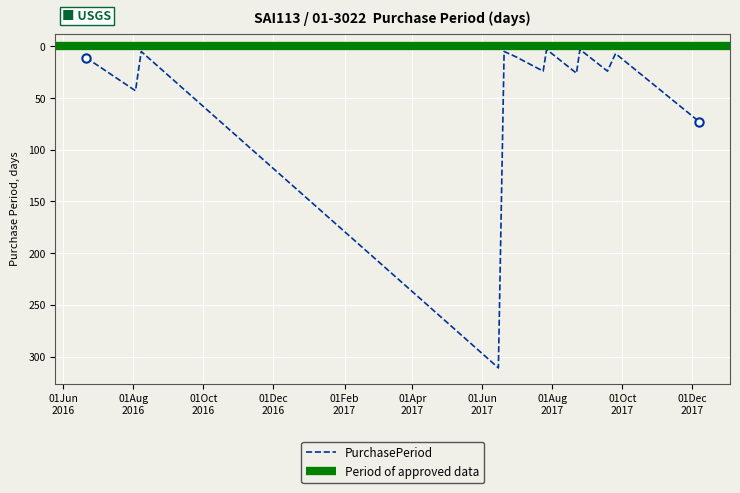

True or false: the data shows 311 at 2017-06-15.

True